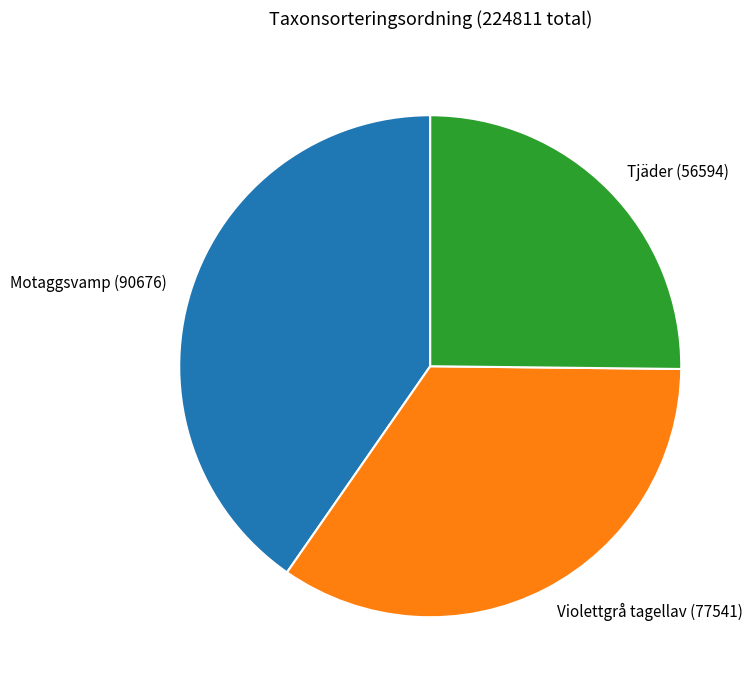

Which slice is the smallest?

Tjäder (56594)